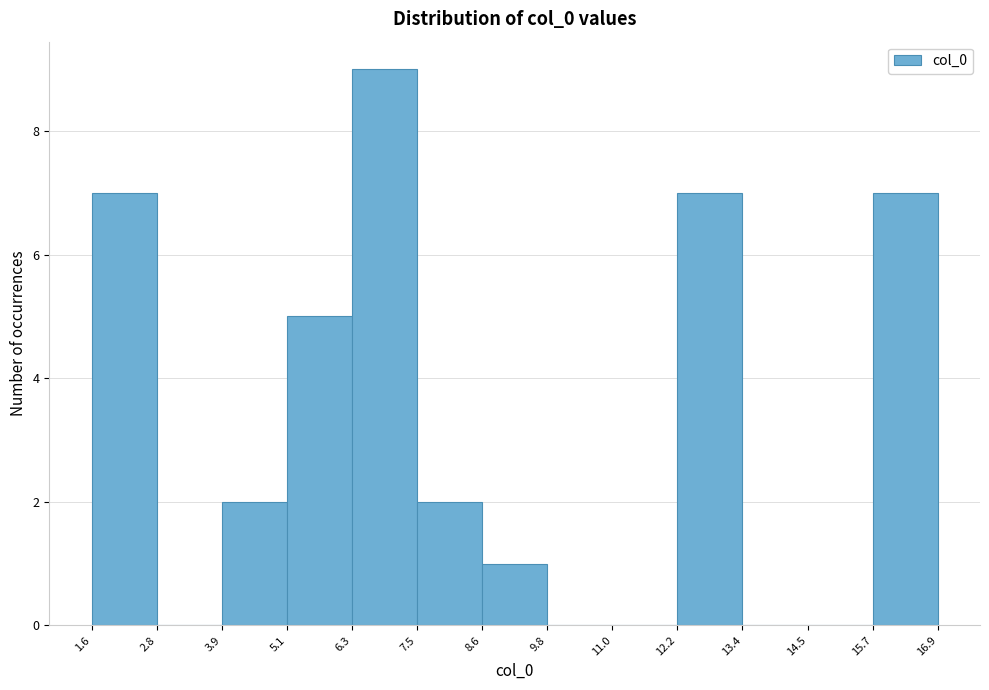

Over which range of the x-axis is the bar tallest?

6.3 to 7.5